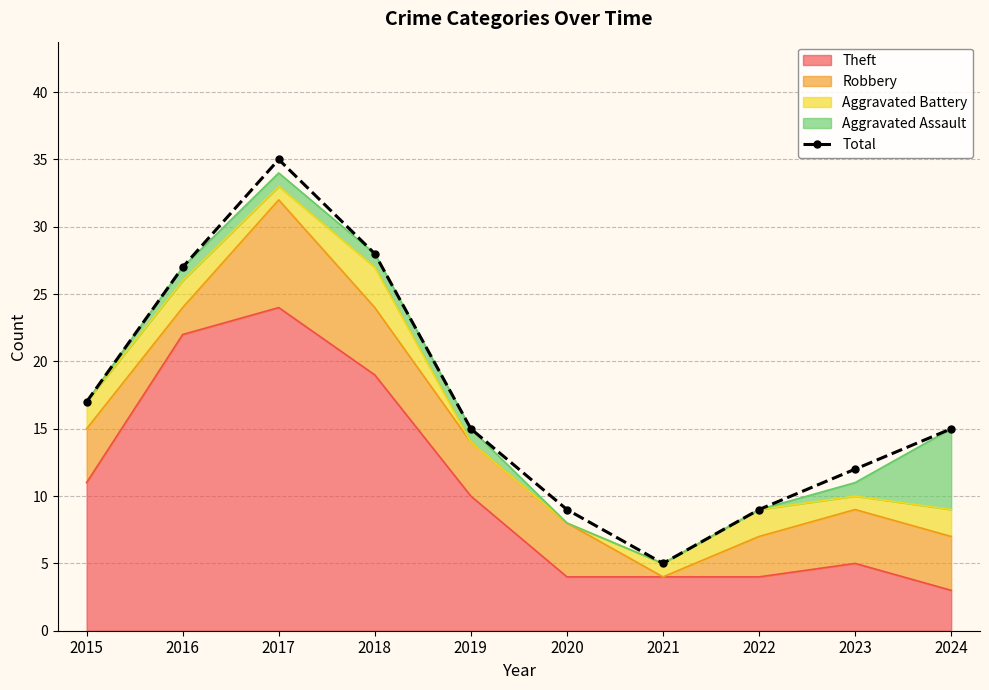

At which category does the chart reach its peak across all series?

2017